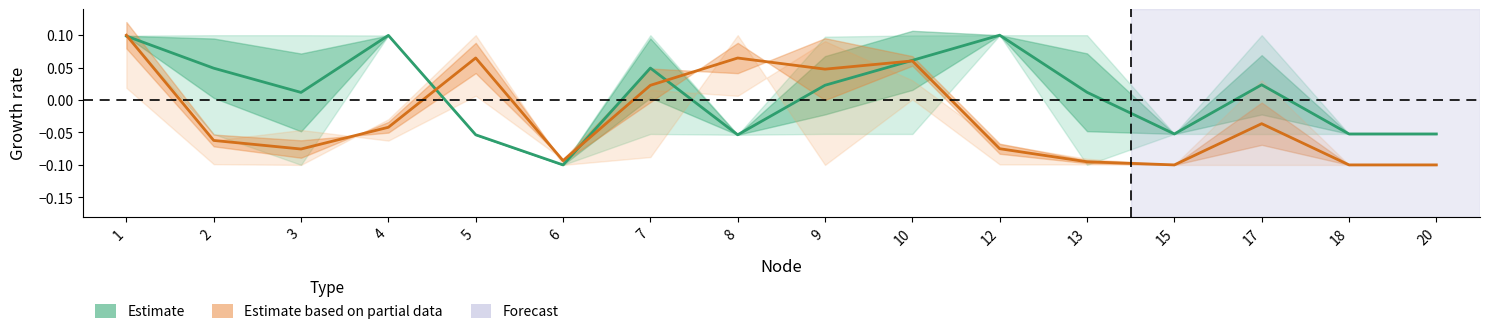

At which label is Estimate based on partial data closest to 0?

7